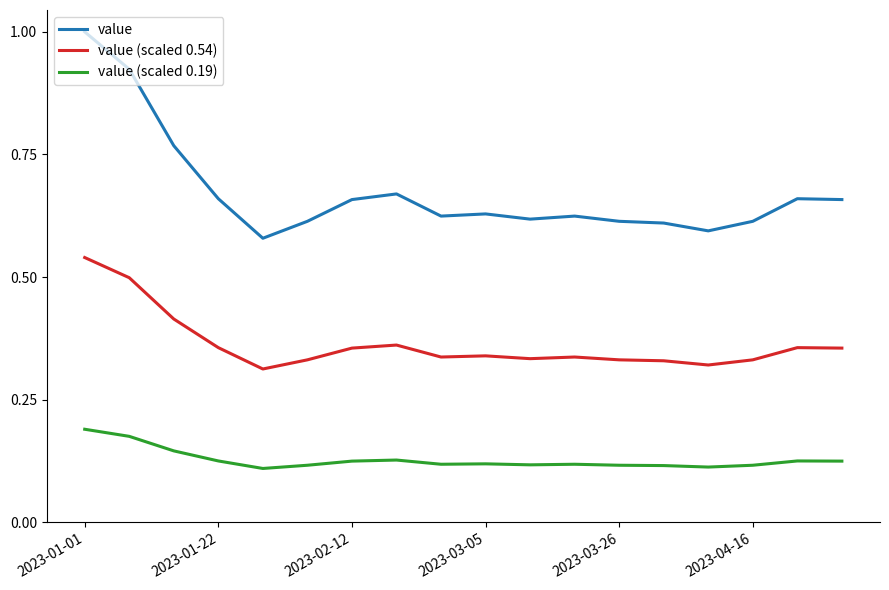

Rank the series by their average value, from lowest to highest.

value (scaled 0.19), value (scaled 0.54), value